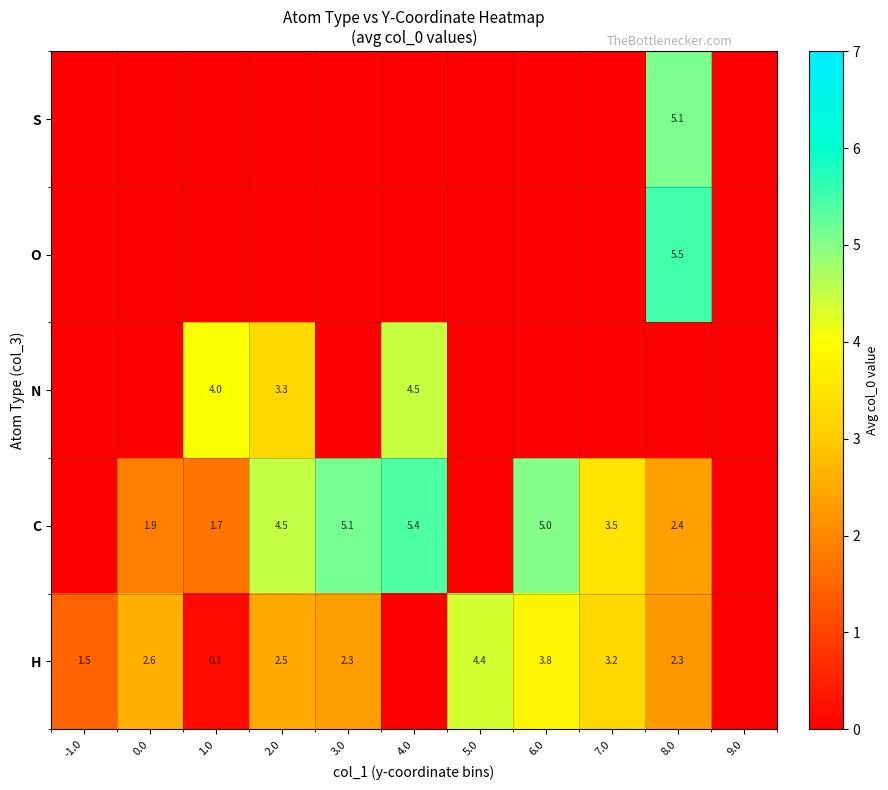

Which label corresponds to the largest value in the chart?

8.0